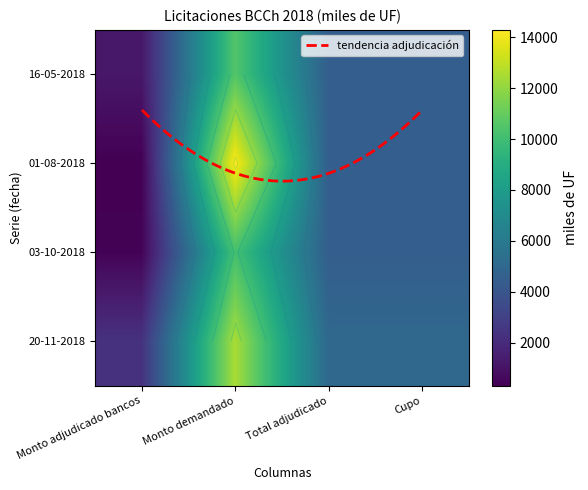

What value does the 03-10-2018 series have at Monto adjudicado bancos?

420